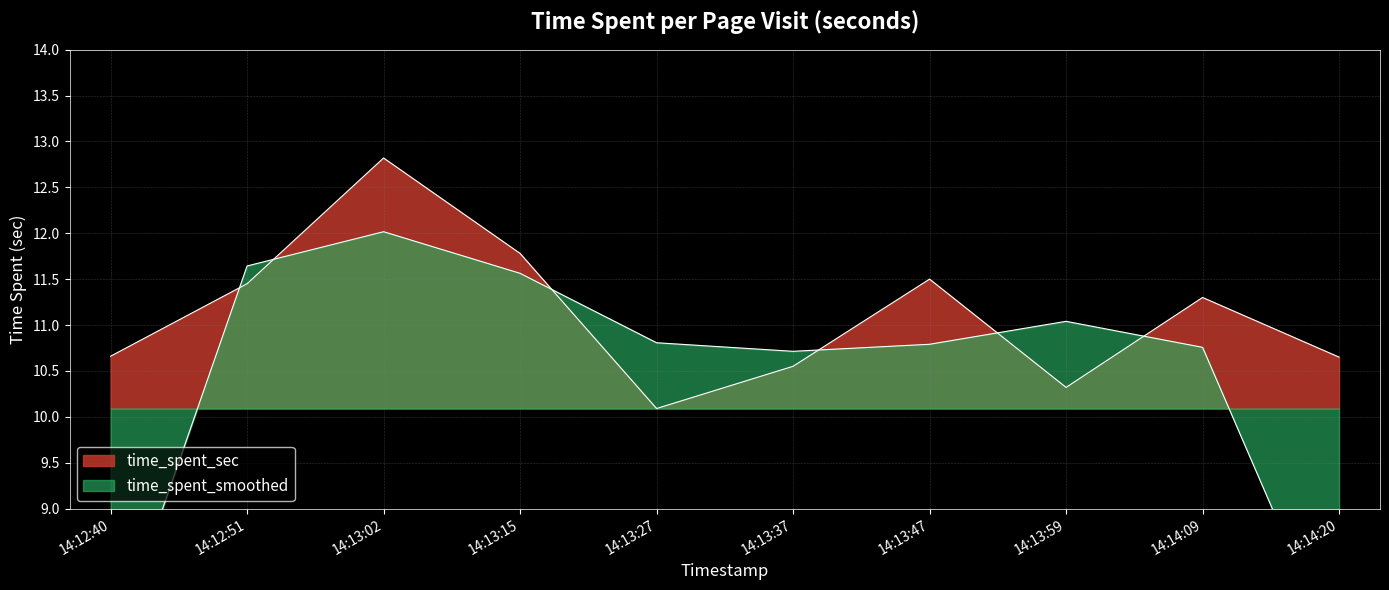

What is the label of the 10th point from the right?

14:12:40